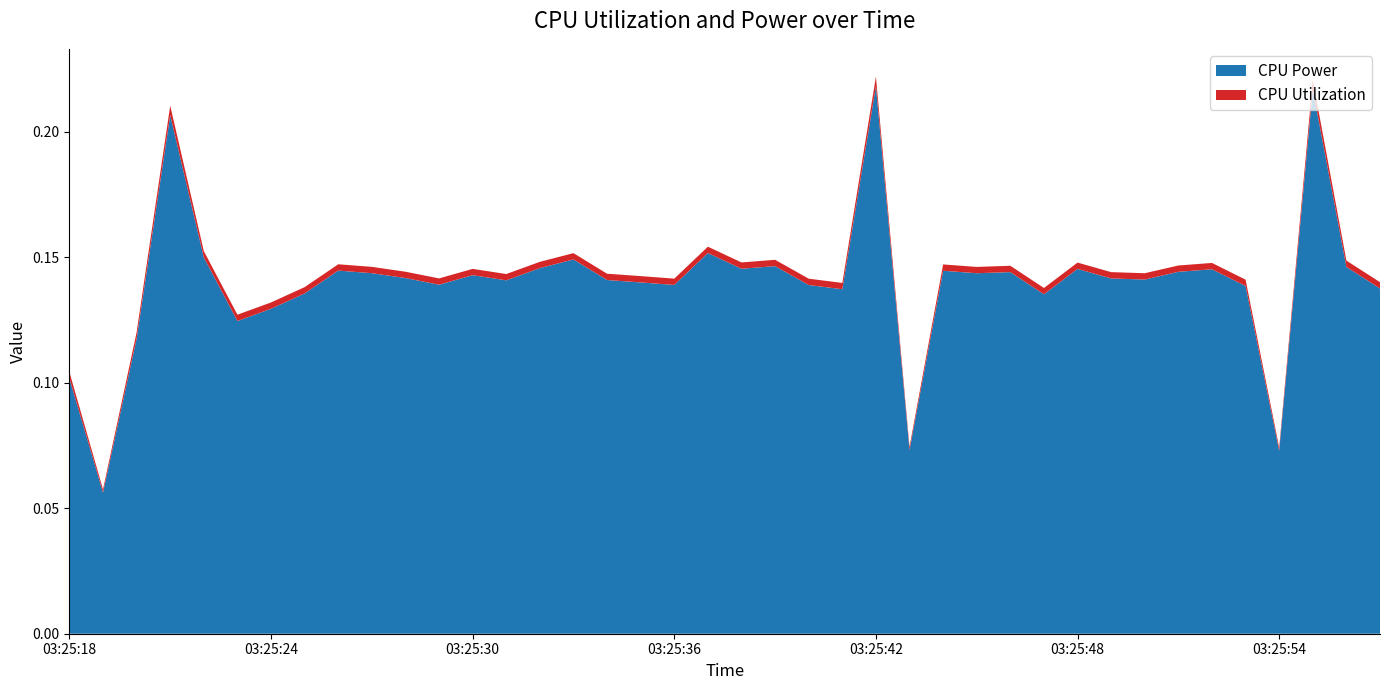

Reading left to right, extract all data points from this chart.

CPU Power: 0.1	0.1	0.1	0.2	0.1	0.1	0.1	0.1	0.1	0.1	0.1	0.1	0.1	0.1	0.1	0.1	0.1	0.1	0.1	0.2	0.1	0.1	0.1	0.1	0.2	0.1	0.1	0.1	0.1	0.1	0.1	0.1	0.1	0.1	0.1	0.1	0.1	0.2	0.1	0.1
CPU Utilization: 0.0	0.0	0.0	0.0	0.0	0.0	0.0	0.0	0.0	0.0	0.0	0.0	0.0	0.0	0.0	0.0	0.0	0.0	0.0	0.0	0.0	0.0	0.0	0.0	0.0	0.0	0.0	0.0	0.0	0.0	0.0	0.0	0.0	0.0	0.0	0.0	0.0	0.0	0.0	0.0